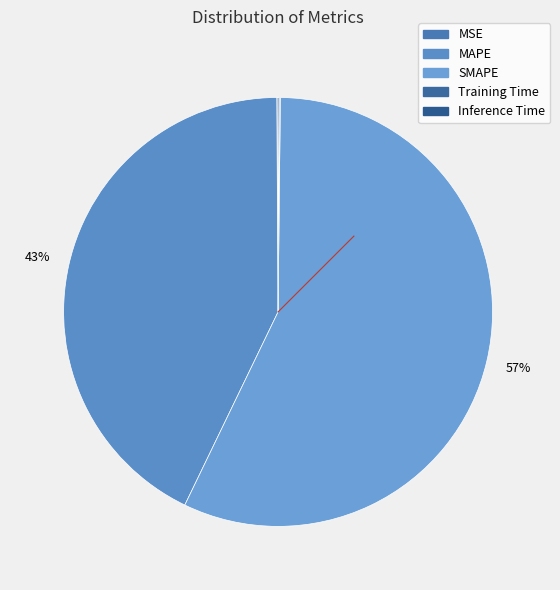

Which has a higher value, Training Time or MSE?

MSE